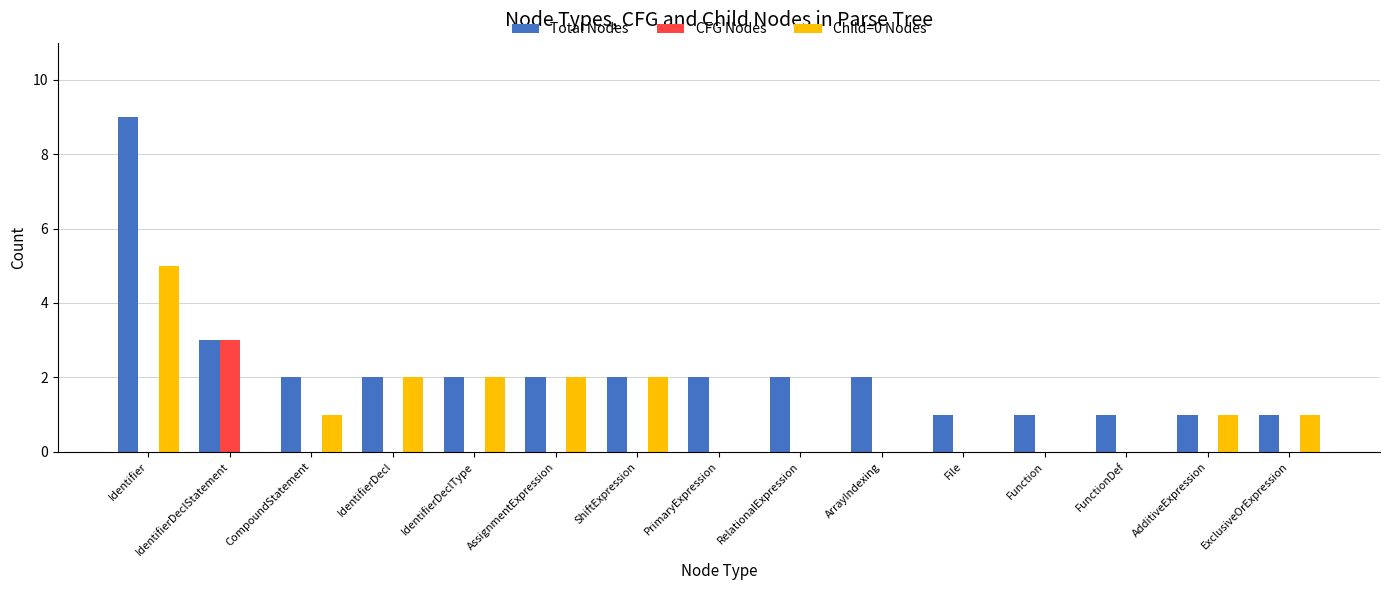

What is the total value across all series at ShiftExpression?

4